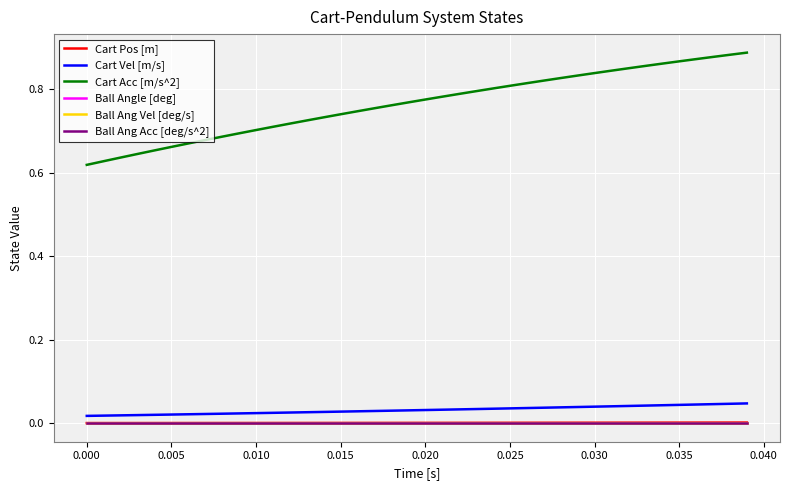

Which series has the largest total across all categories?

Cart Acc [m/s^2]